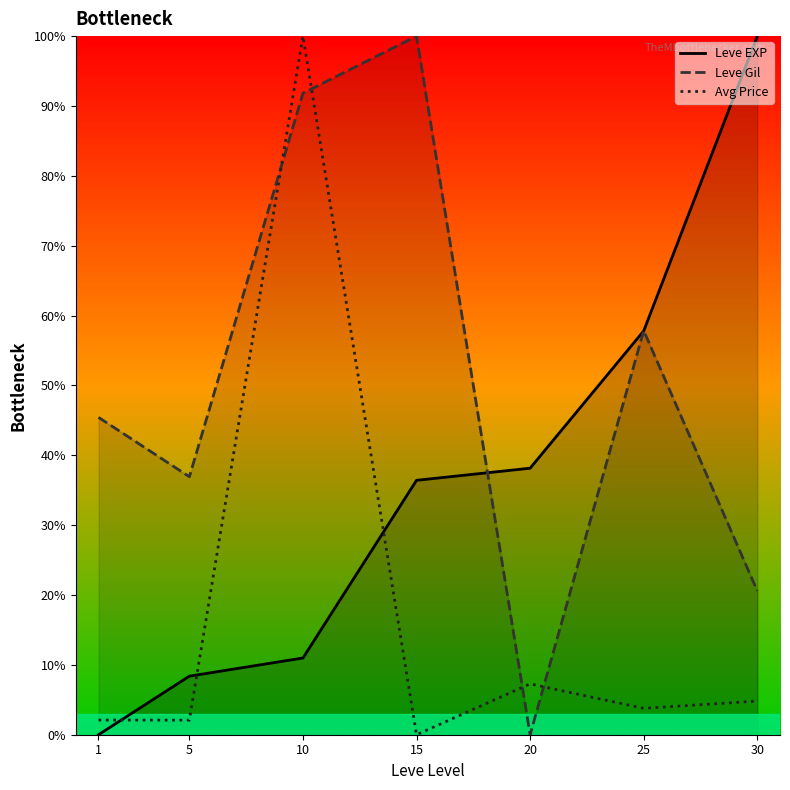

What value does the Avg Price series have at 5?

2.1